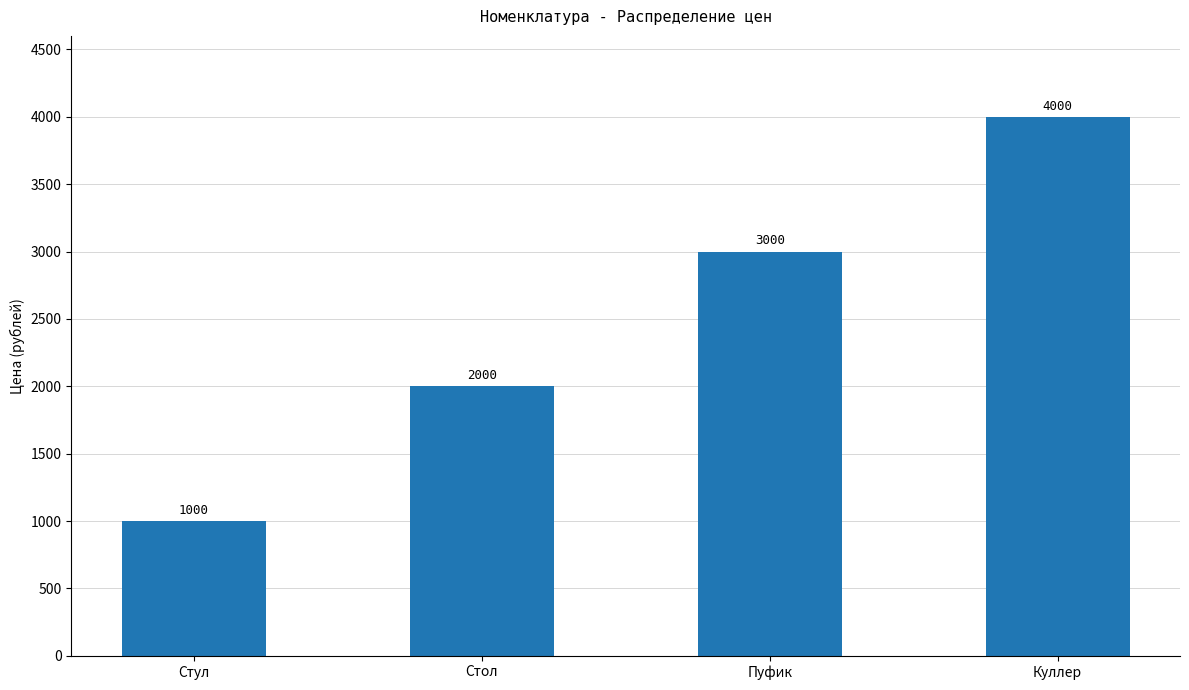

The chart shows a value of 3000 at Пуфик. True or false?

True